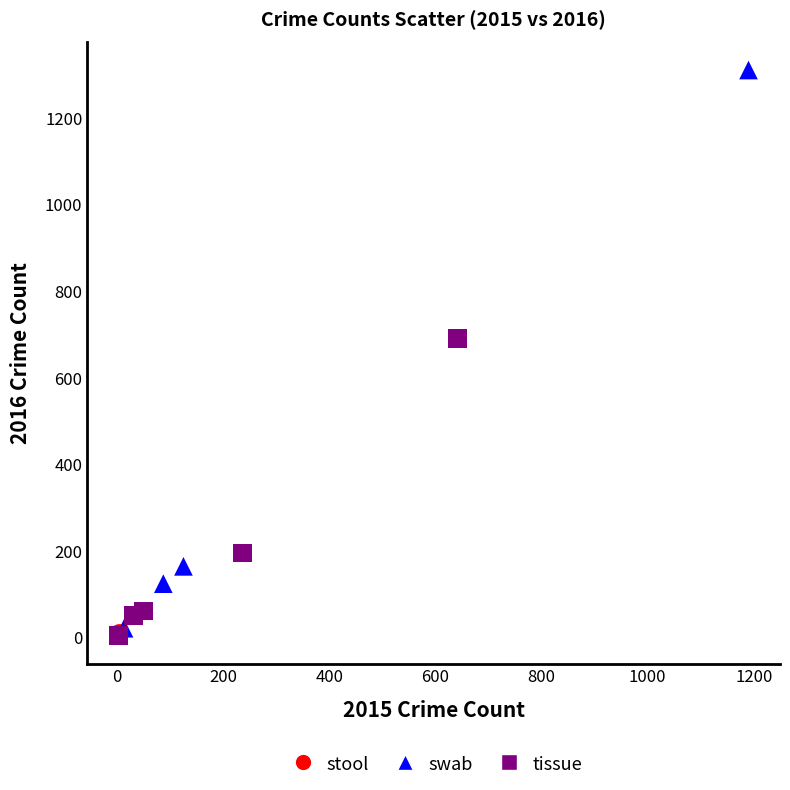

Which series contains the highest Y value?

swab